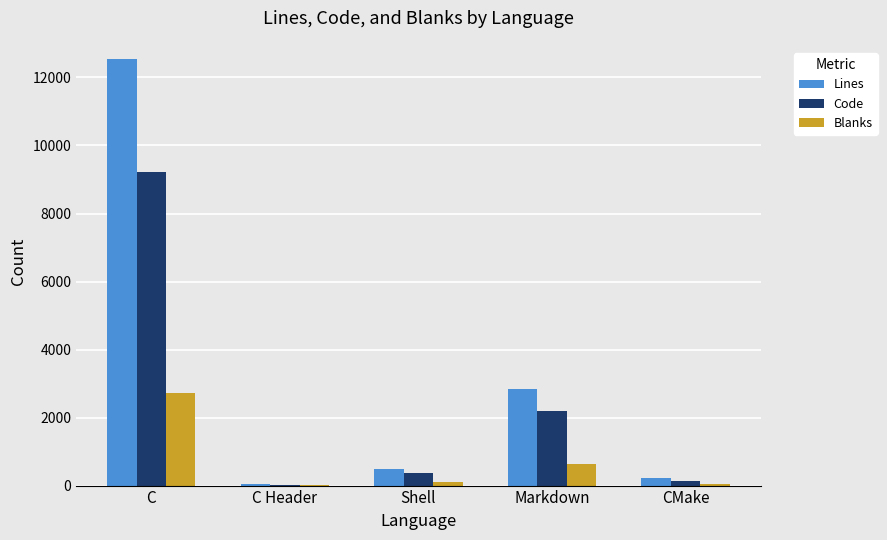

Does the chart contain stacked bars?

No